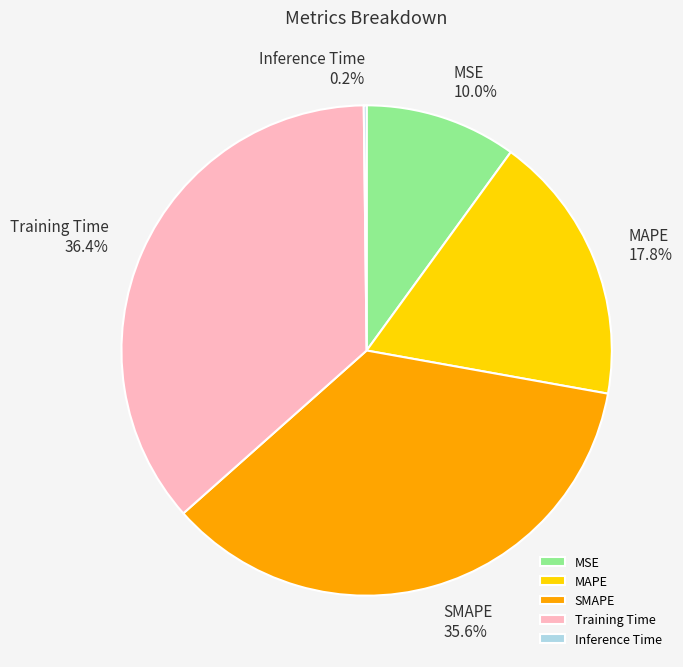

Which slice is the largest?

Training Time